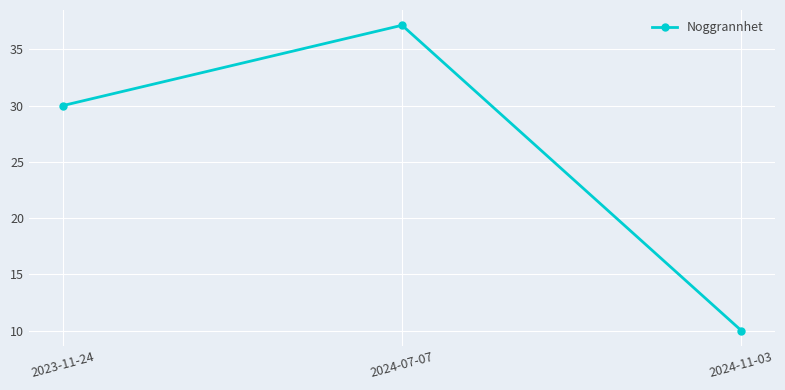

How many lines are shown in the chart?

1